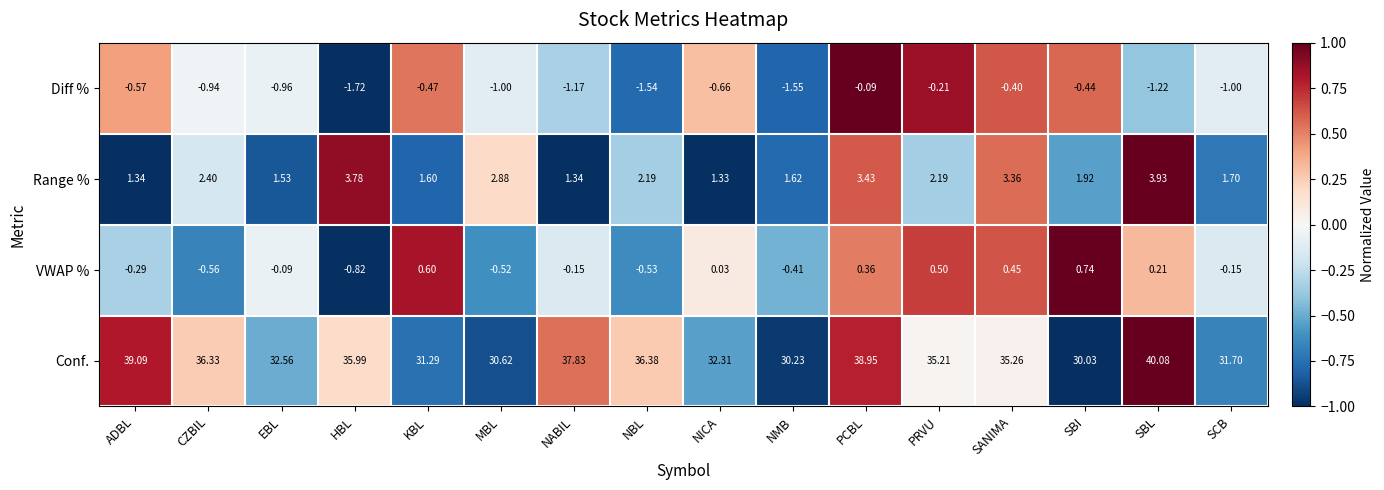

Rank the series by their maximum value, from lowest to highest.

Diff %, VWAP %, Range %, Conf.